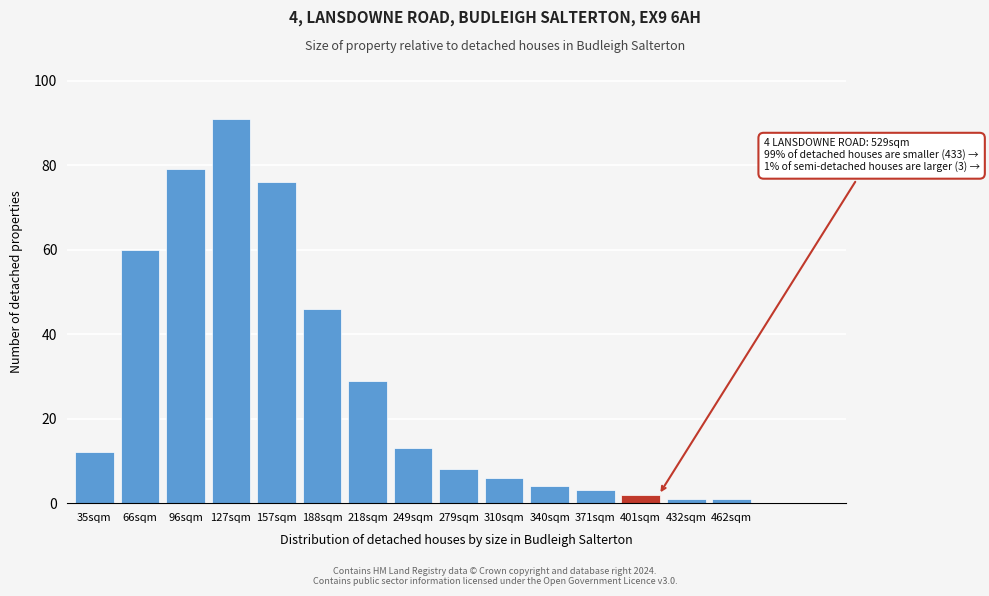

Reading left to right, what are all the values shown in this chart?

35sqm=12	66sqm=60	96sqm=79	127sqm=91	157sqm=76	188sqm=46	218sqm=29	249sqm=13	279sqm=8	310sqm=6	340sqm=4	371sqm=3	401sqm=2	432sqm=1	462sqm=1